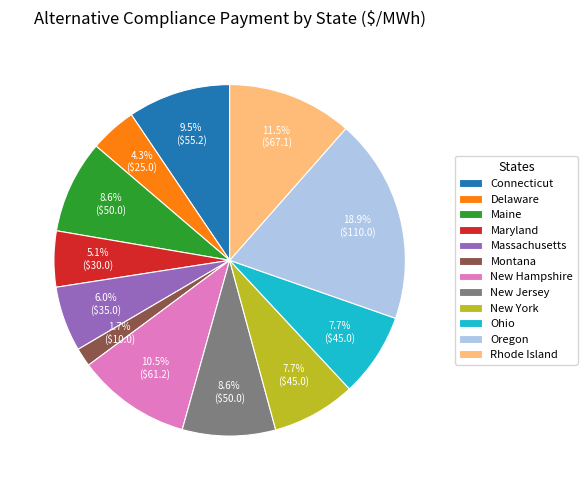

How many slices are in this pie chart?

12